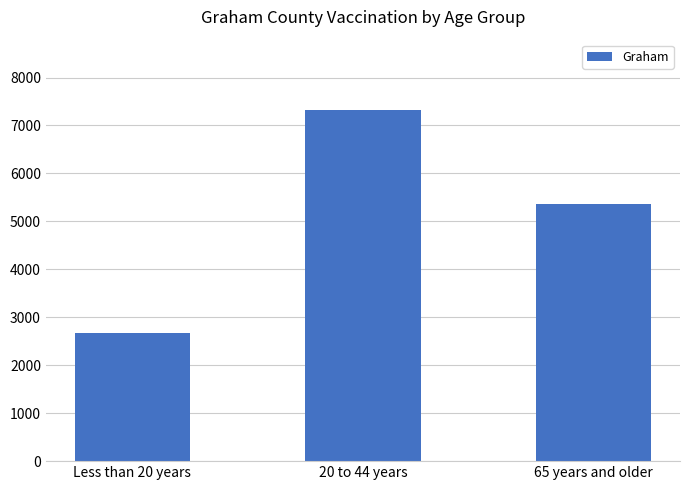

At which category does the chart reach its peak across all series?

20 to 44 years